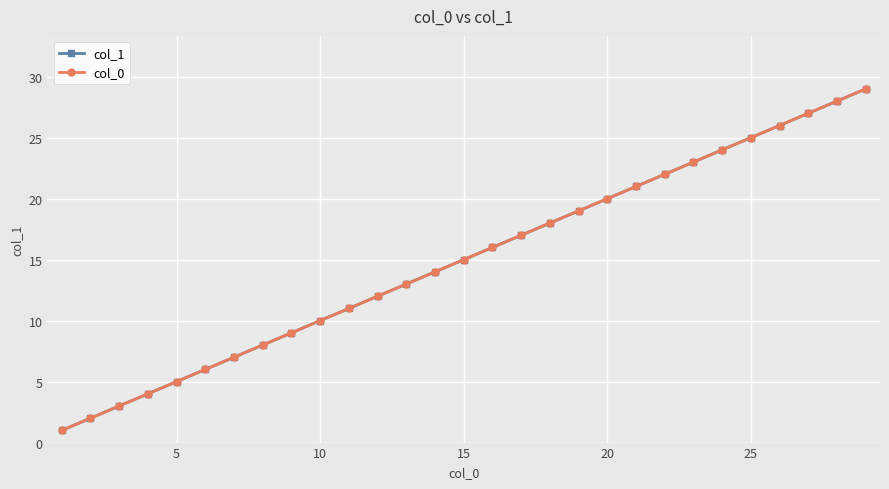

Does the chart have visible grid lines?

Yes